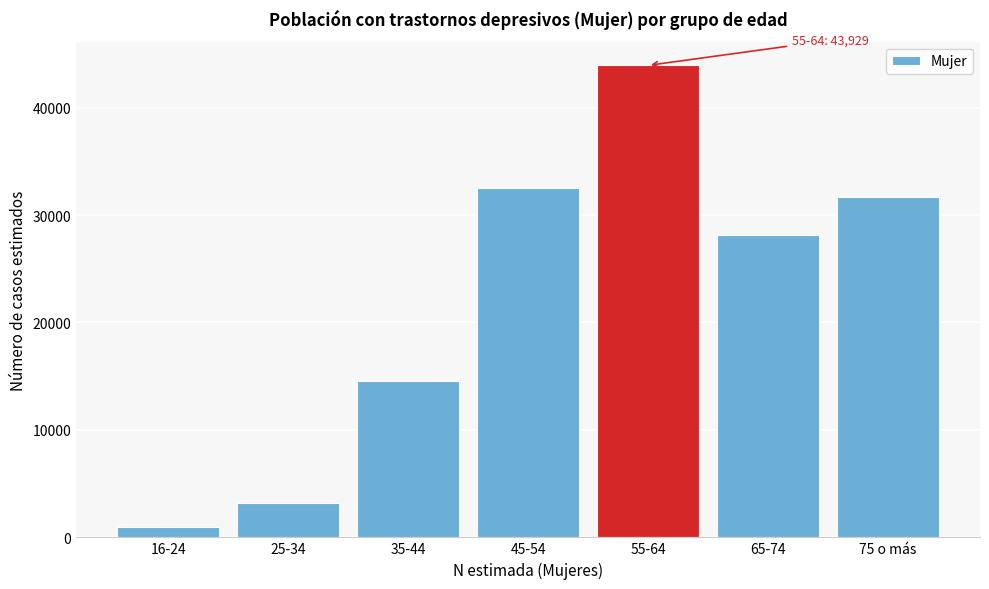

Reading left to right, transcribe all the data shown in this chart.

1001	3228	14529	32483	43929	28104	31689